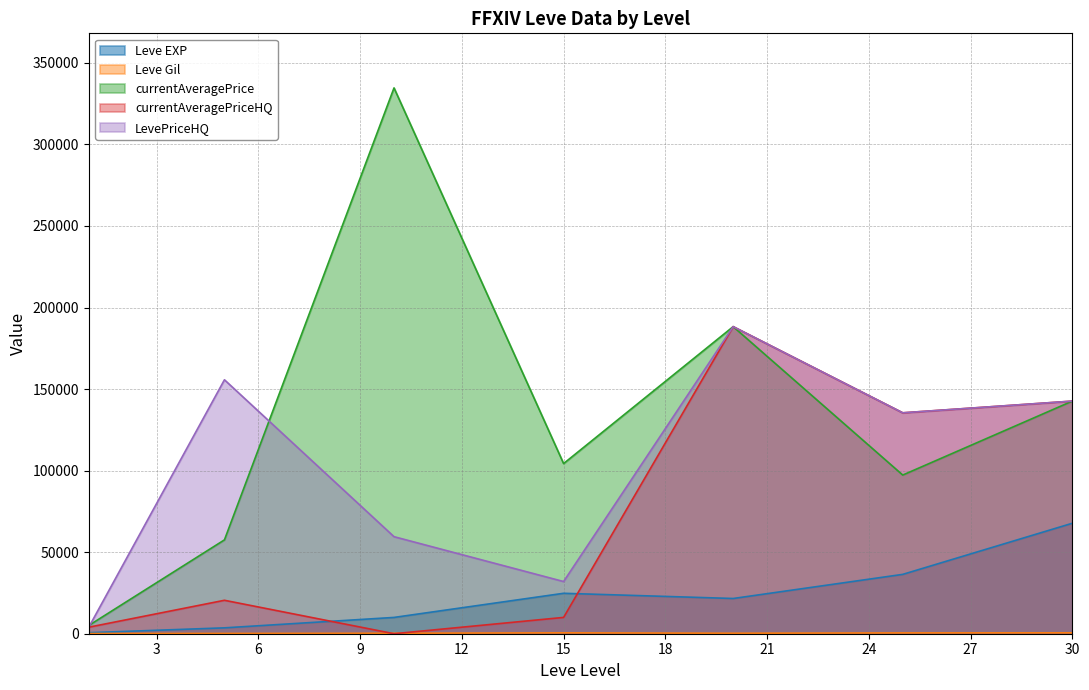

True or false: Leve Gil and currentAveragePrice intersect in this chart.

False